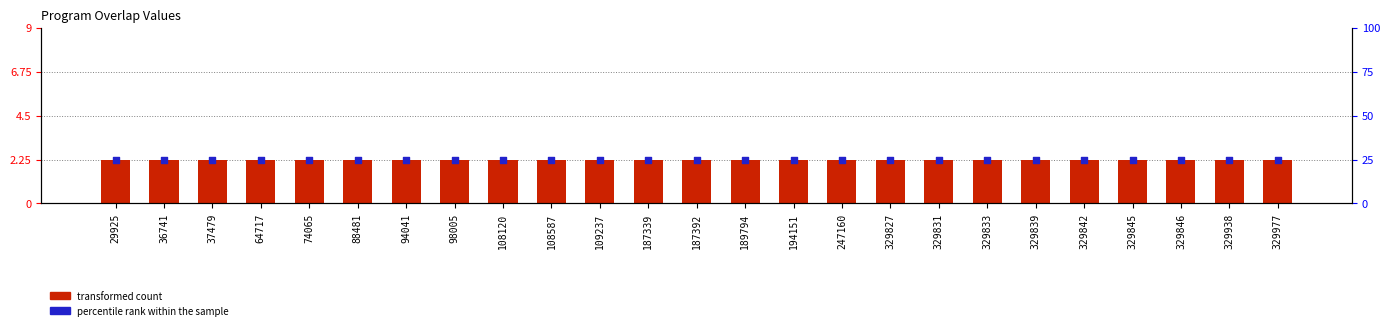

Is the value of transformed count at 189794 greater than the value of percentile rank within the sample at 36741?

No